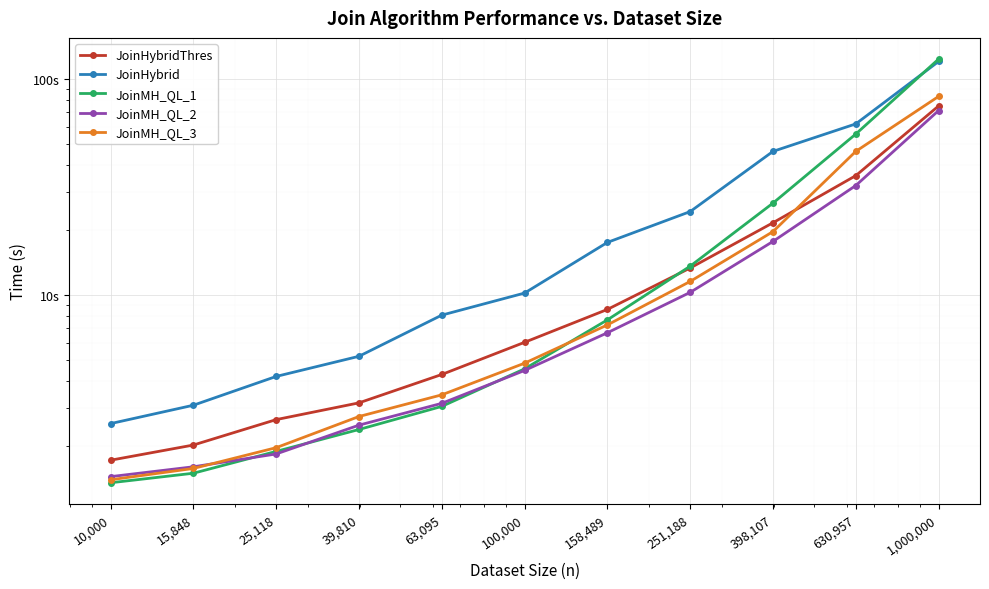

What is the total value across all series at 630,957?

231.6